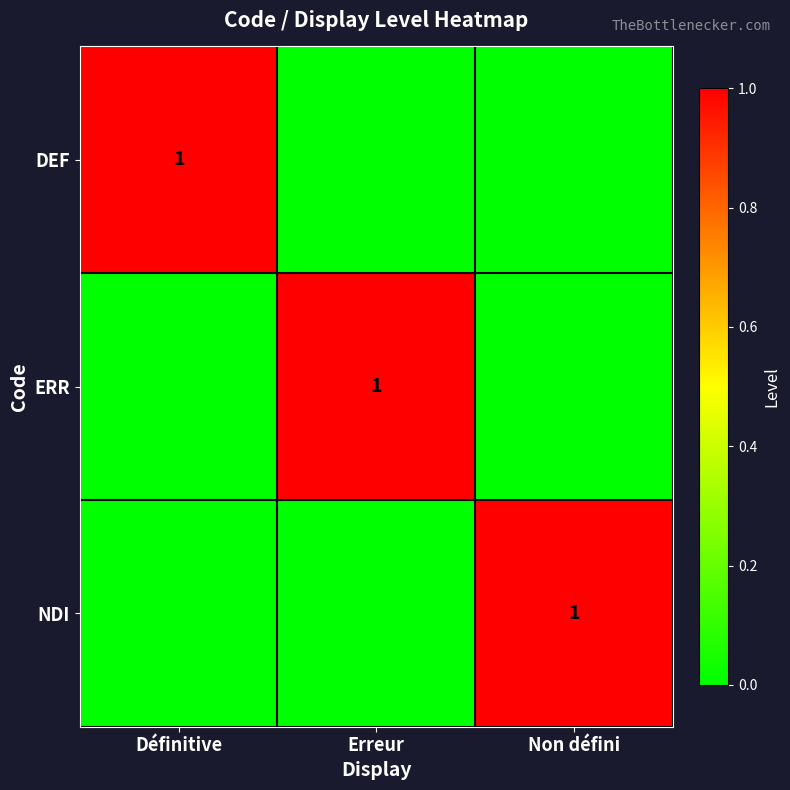

The value of DEF at Définitive is 1. True or false?

True